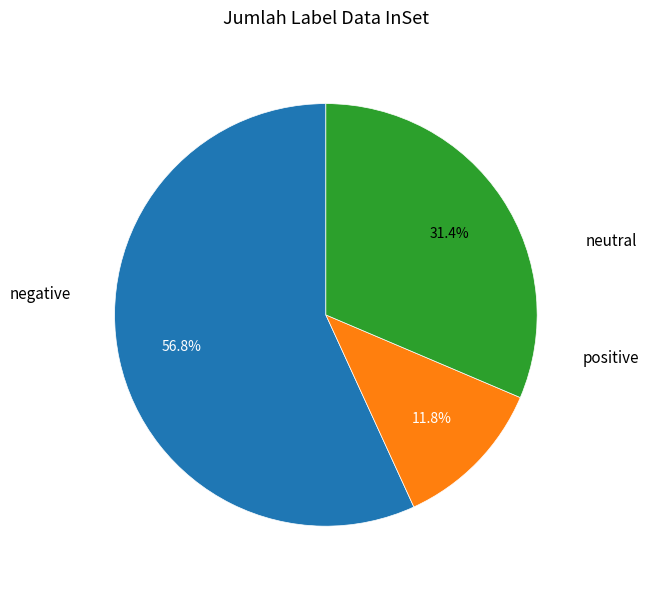

Is there any slice that represents more than half of the pie?

Yes